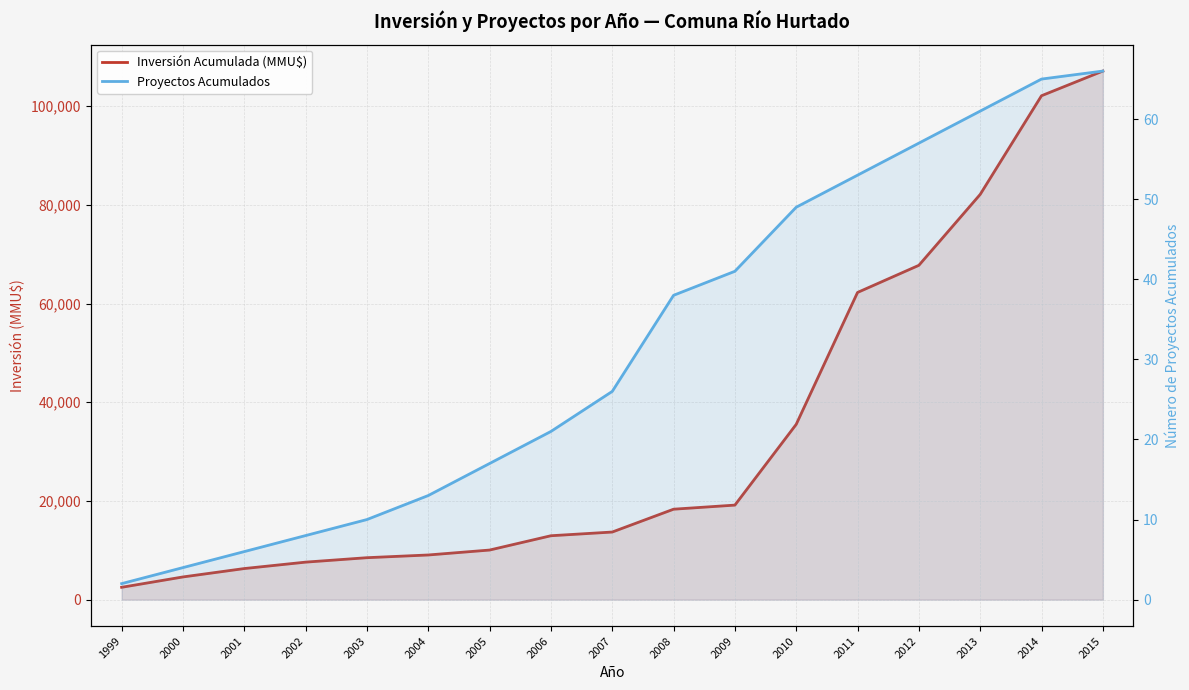

At which label does Inversión Acumulada (MMU$) first exceed 13700?

2008